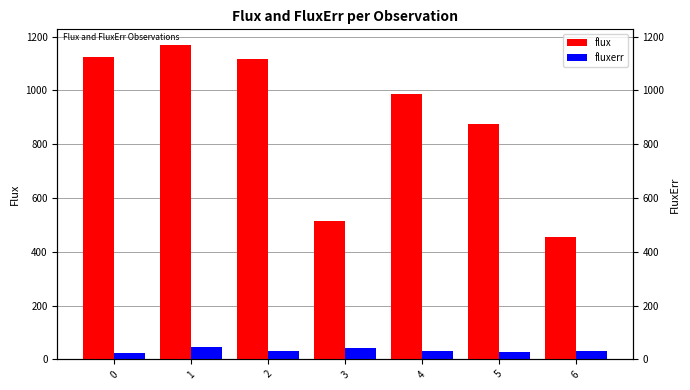

What is the value of the flux bar at the 2nd from the left?

1168.6